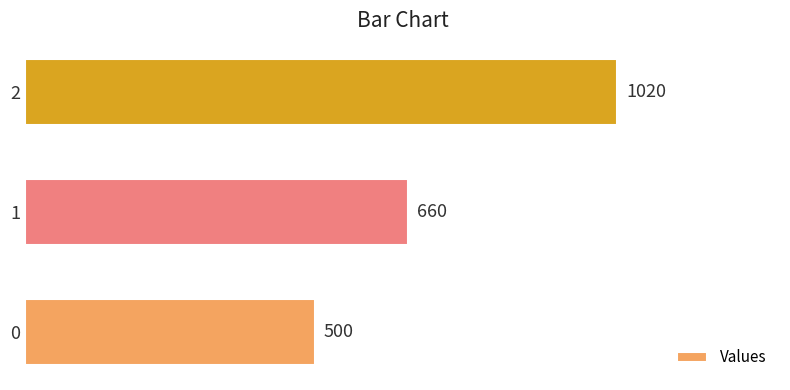

What is the change in value from 0 to 2?

+520